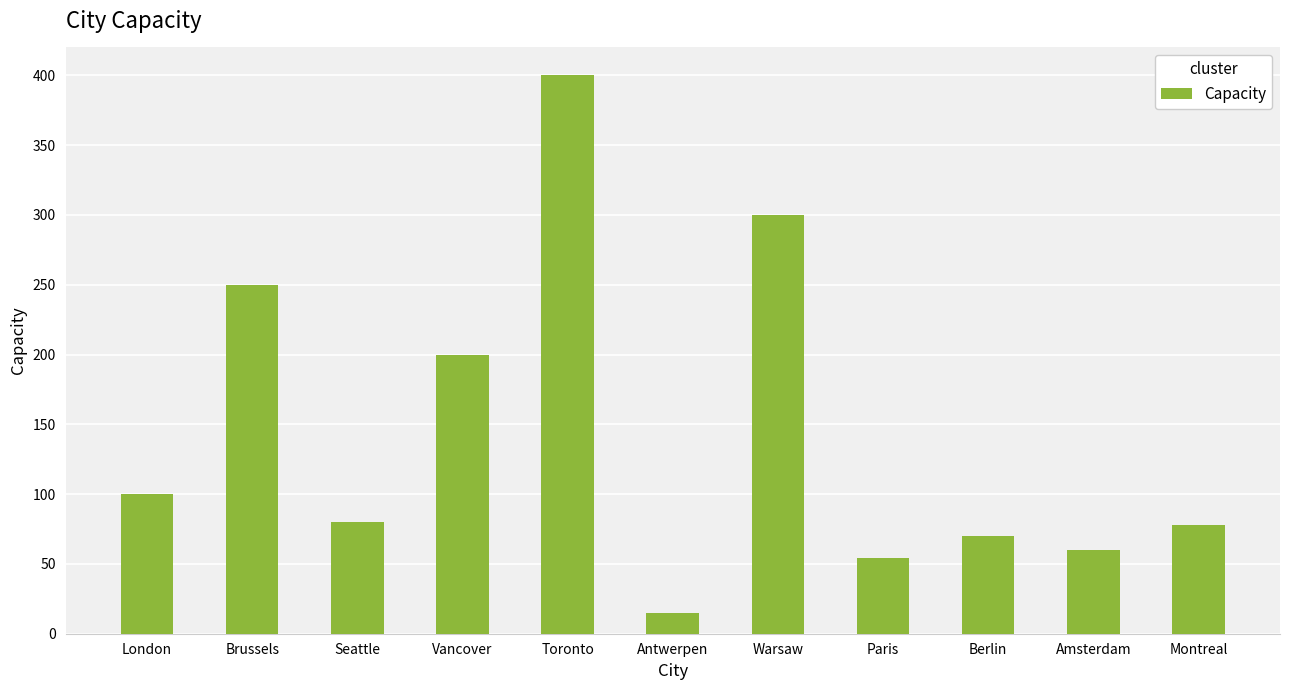

At which label does the data first exceed 80?

London